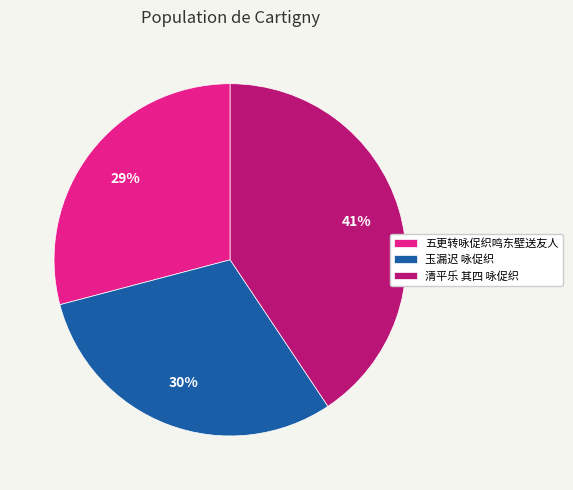

Is the sum of 玉漏迟 咏促织 and 五更转咏促织鸣东壁送友人 greater than half?

Yes